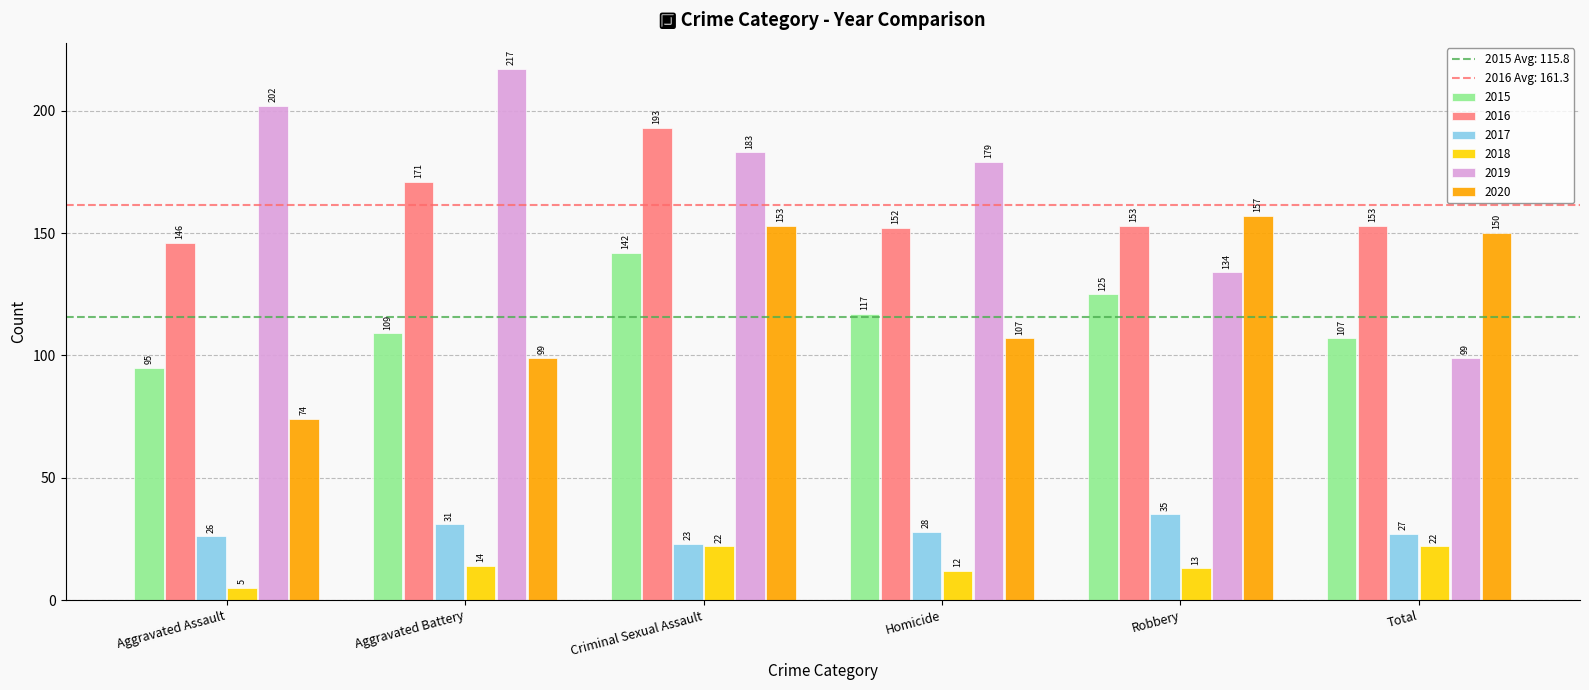

What position from the left is Homicide?

4